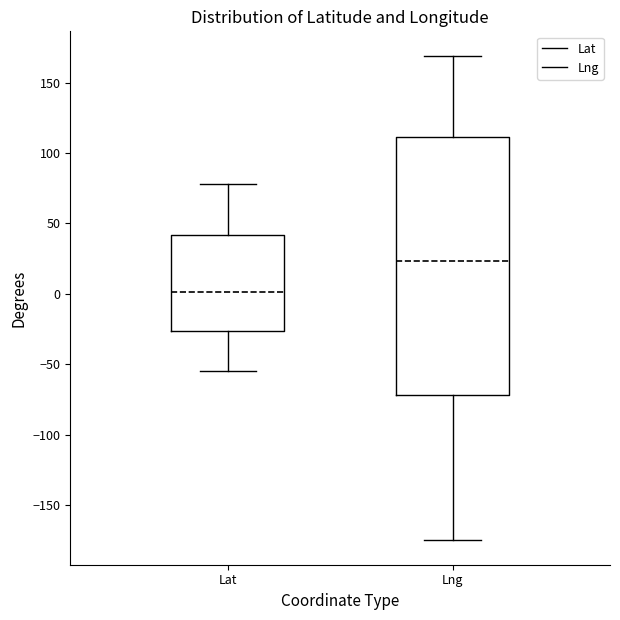

Which box is the tallest, from its lower edge to its upper edge?

Lng